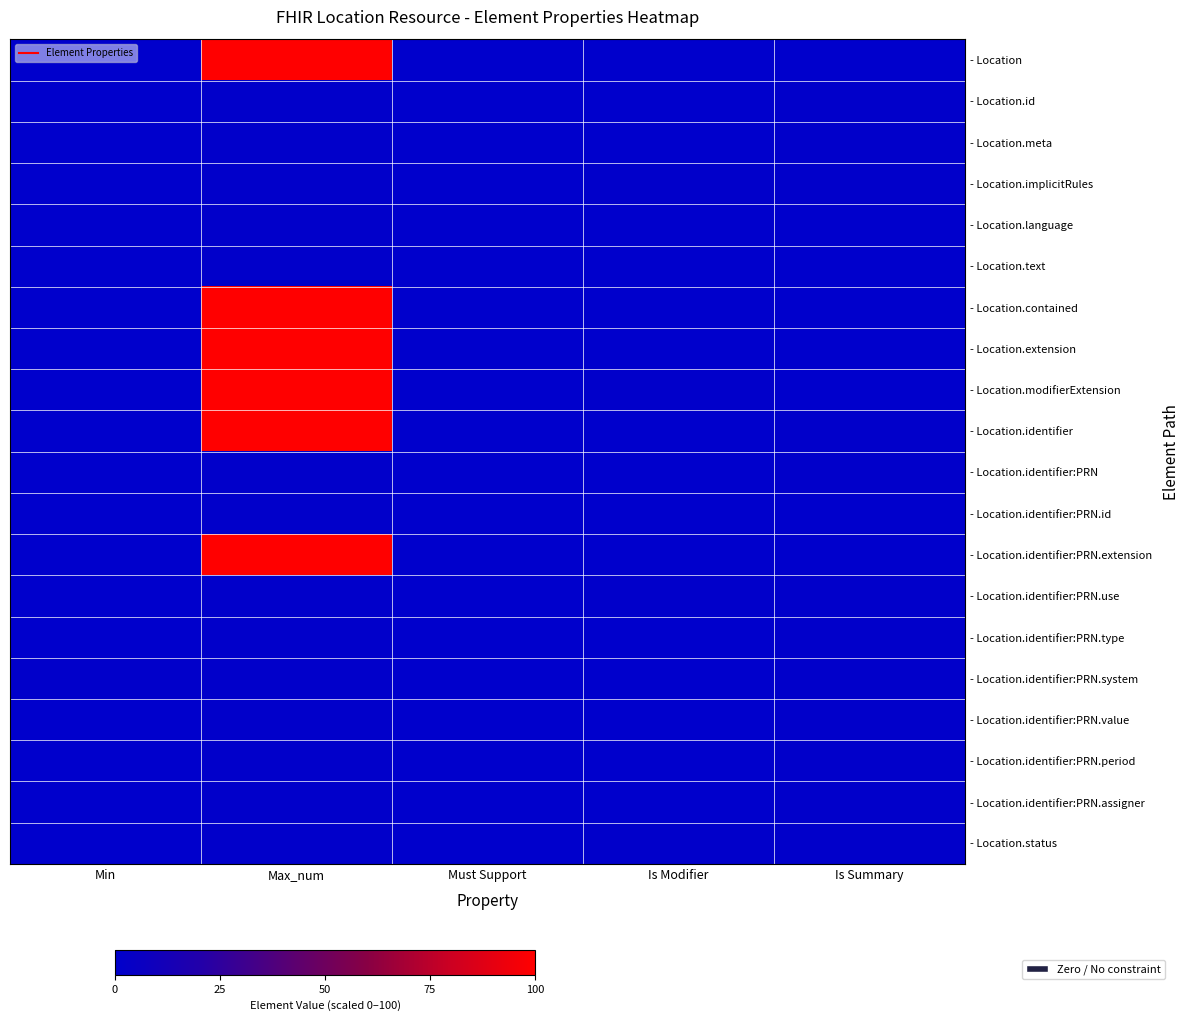

At which category is the sum across all series the highest?

Max_num